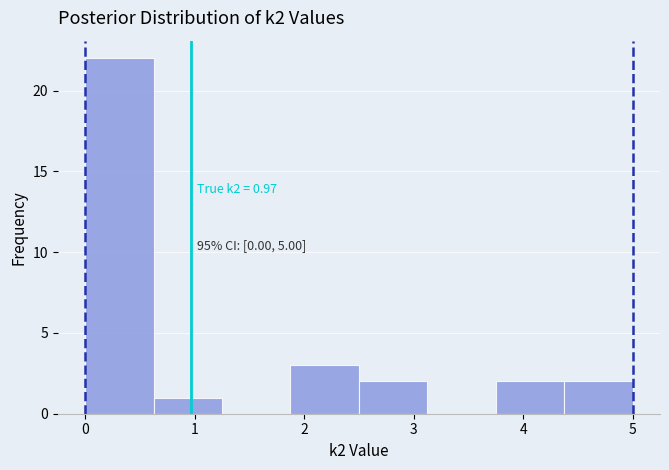

Over which range of the x-axis is the bar tallest?

0.0 to 0.6